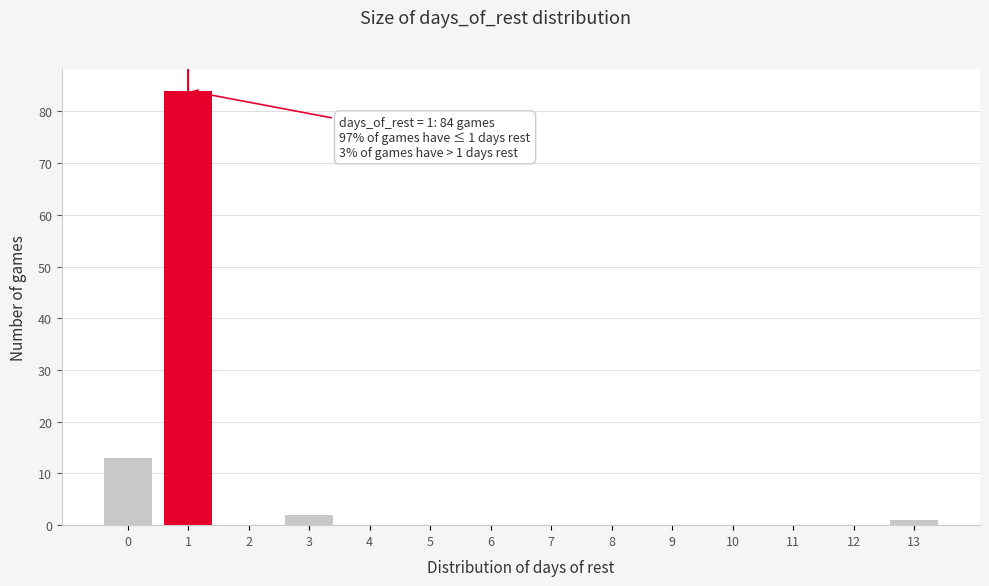

Which range on the x-axis has the tallest bar?

0.5 to 1.5